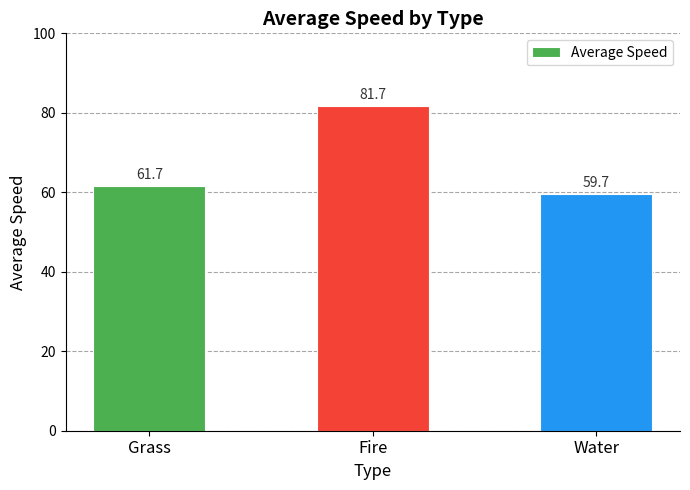

Which has a higher value, Fire or Grass?

Fire